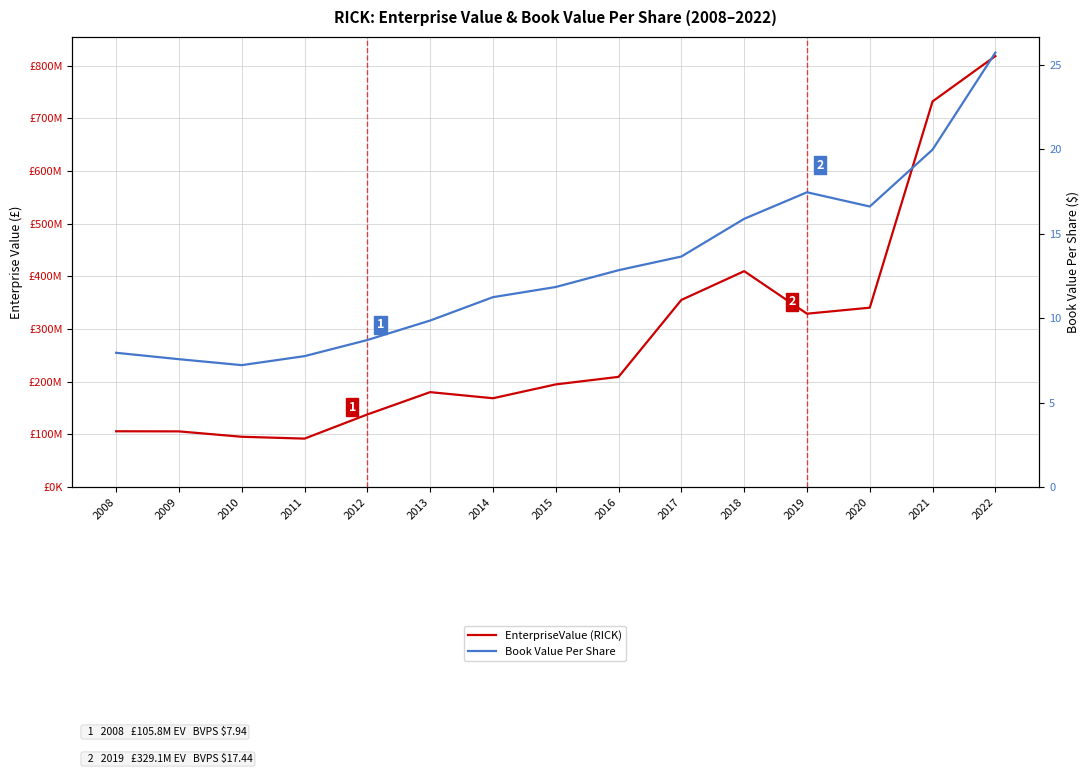

Reading right to left, what are all the values shown in this chart?

EnterpriseValue (RICK): 2022=818393296.3	2021=732327011.4	2020=340561190.0	2019=329137760.0	2018=409903070.0	2017=355272250.0	2016=209178730.0	2015=194840780.0	2014=168560320.0	2013=180153220.0	2012=137764930.0	2011=91890500.0	2010=95388160.0	2009=105632501.4	2008=105838369.2
Book Value Per Share: 2022=25.7	2021=20.0	2020=16.6	2019=17.4	2018=15.9	2017=13.6	2016=12.8	2015=11.8	2014=11.2	2013=9.9	2012=8.7	2011=7.7	2010=7.2	2009=7.6	2008=7.9